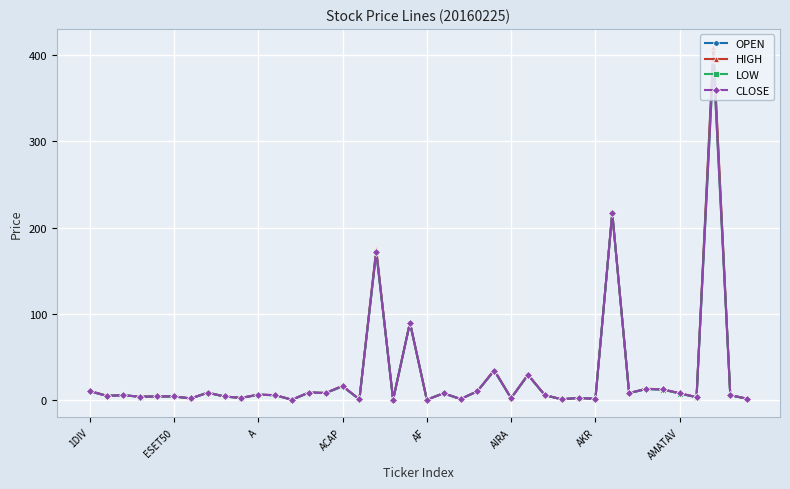

True or false: HIGH has more than 2 points higher than both neighbors.

True